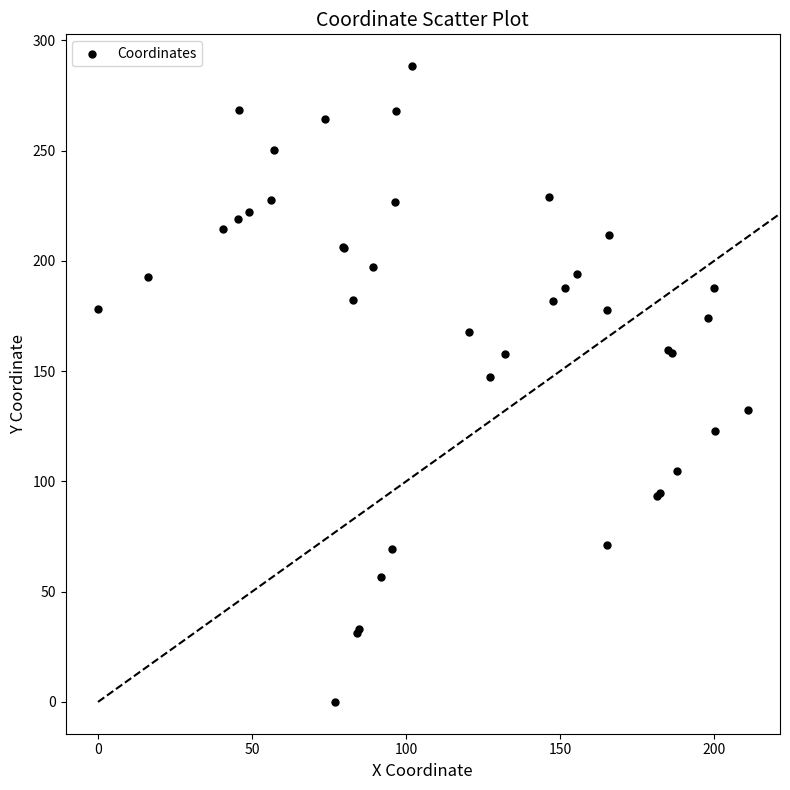

What Y value in the scatter plot is closest to 144?

147.5